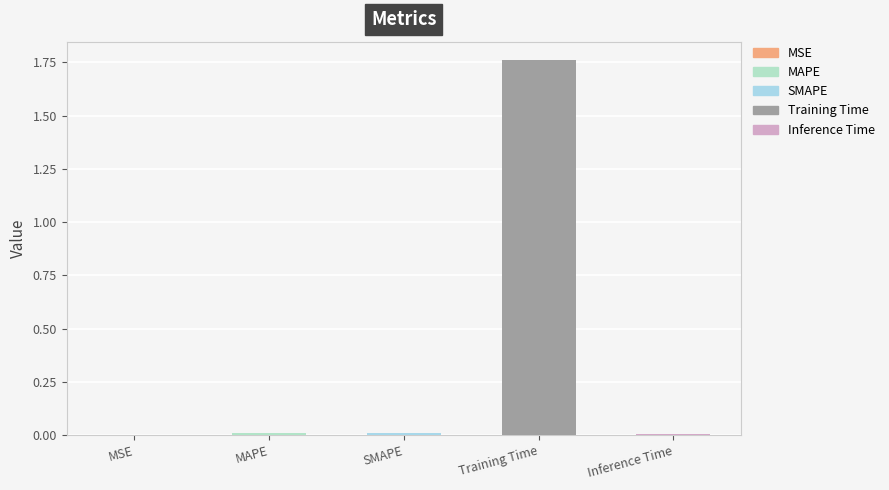

What is the sum of the values at SMAPE and Training Time?

1.8